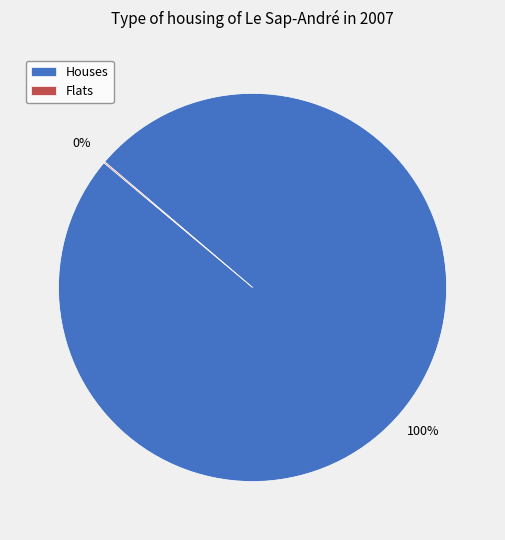

The Houses slice represents 91% of the pie. True or false?

False